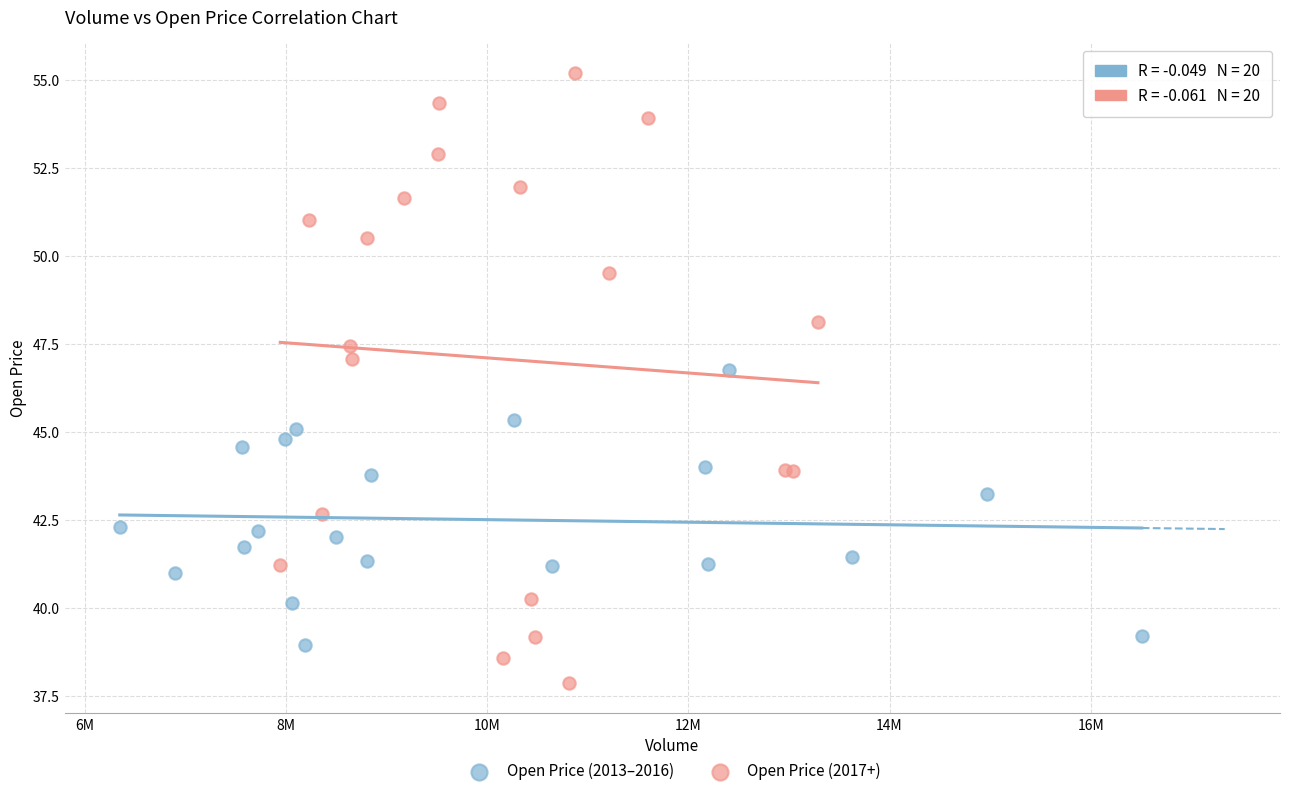

Which series contains the lowest Y value?

Open Price (2017+)